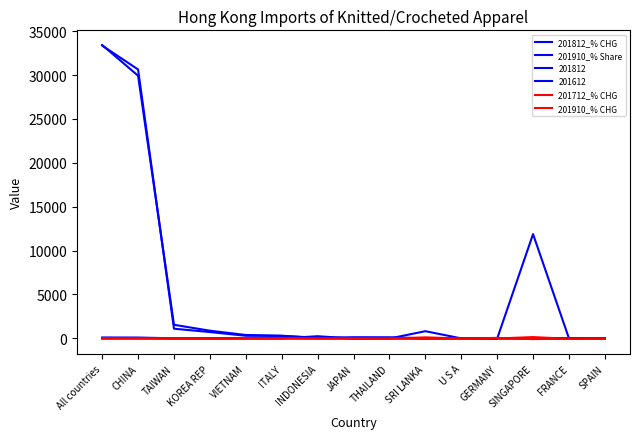

Which series ends up on top after the final intersection of 201712_% CHG and 201910_% Share?

201910_% Share